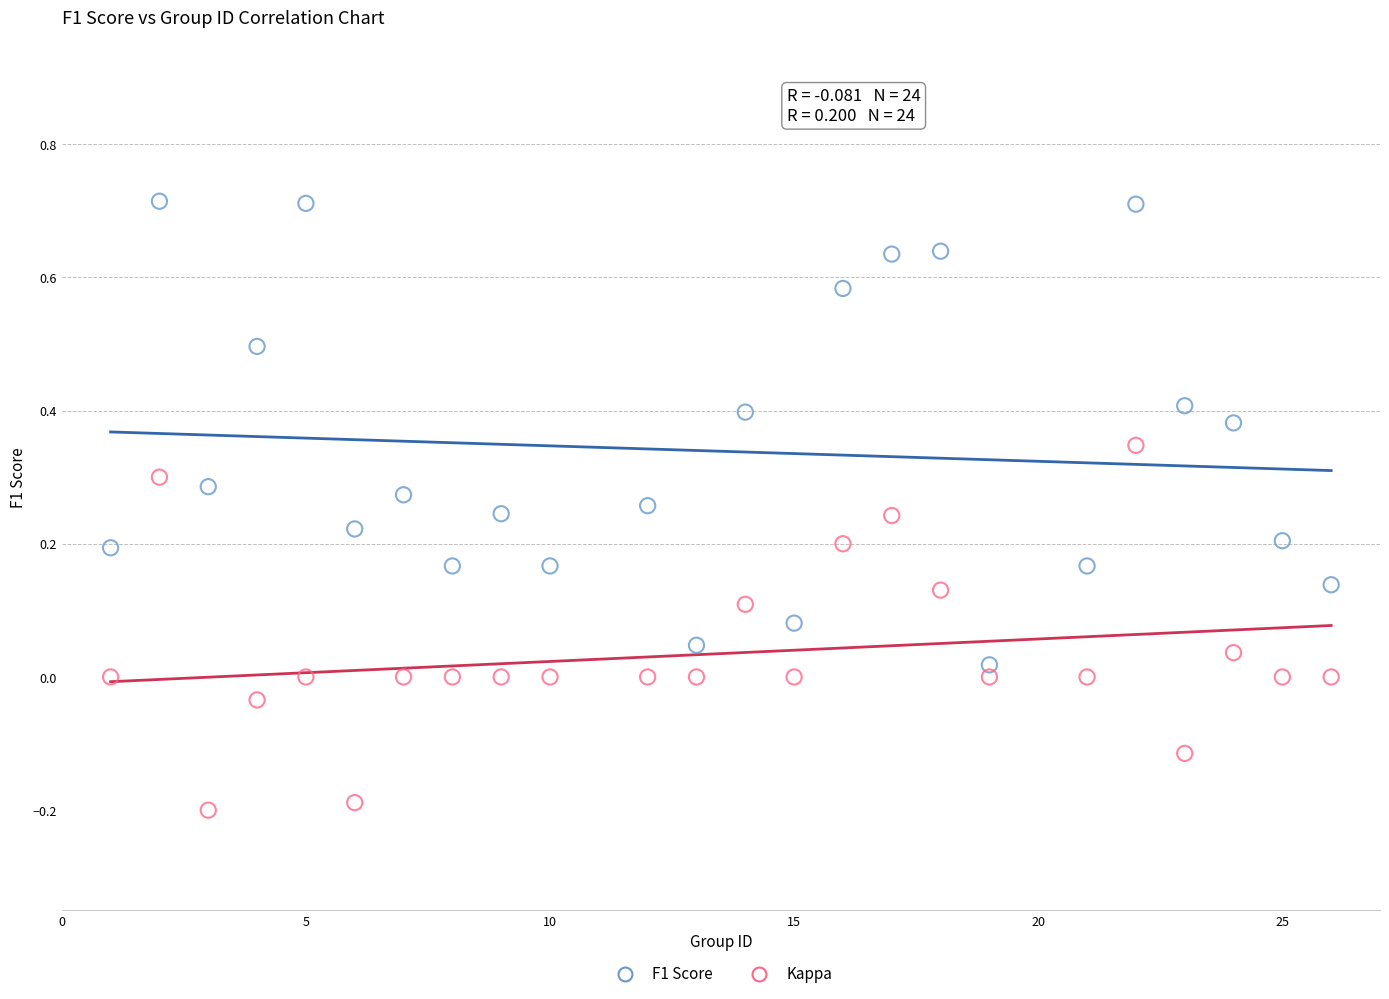

Across all data points, what is the range of X values (max minus min)?

25.0